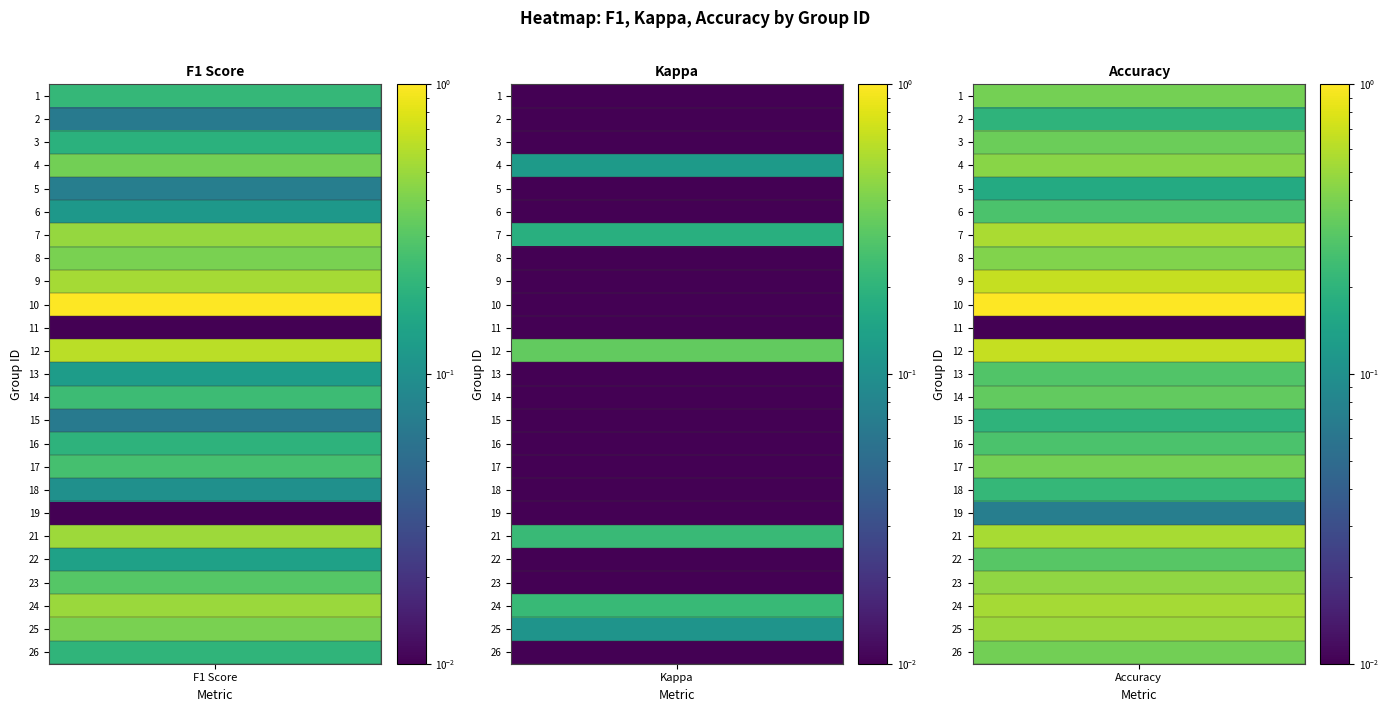

What is the difference between the second highest and minimum values?

0.6